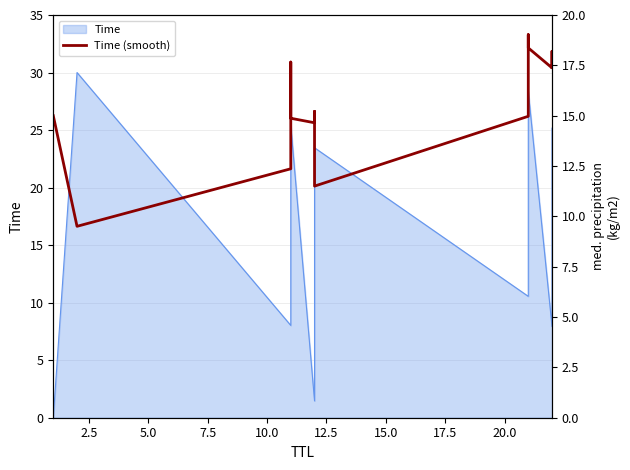

What is the value of the 7th point from the left?

14.6